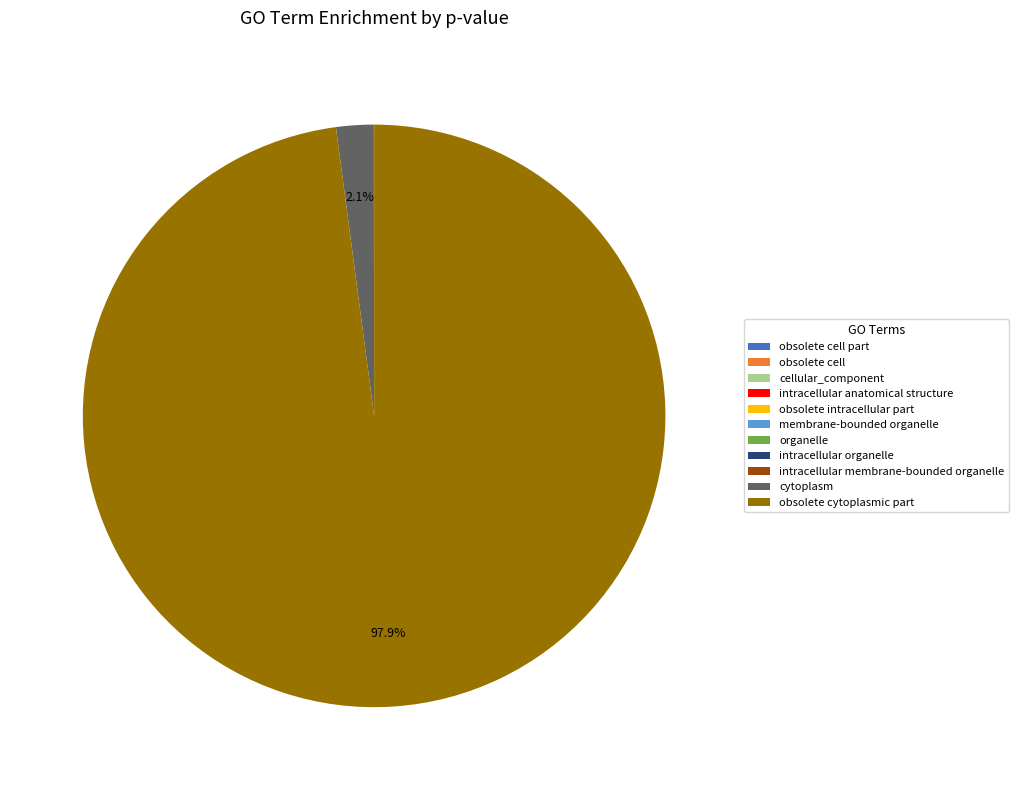

What is the largest slice in the pie chart?

obsolete cytoplasmic part